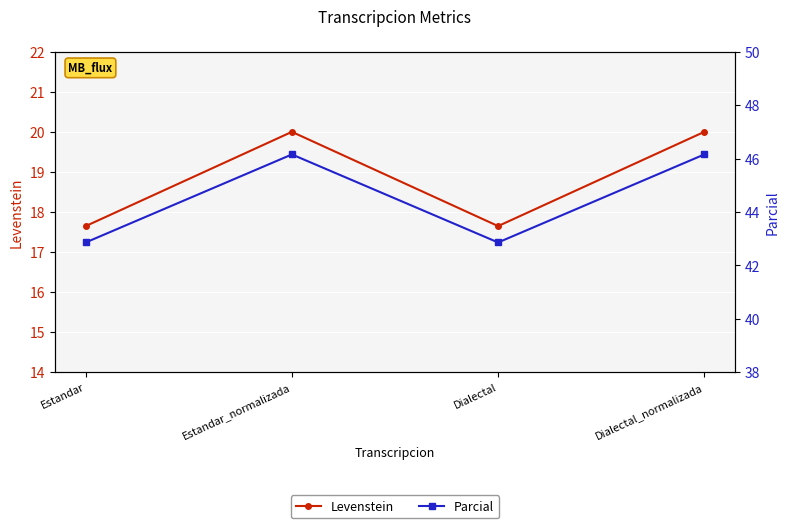

What are all the series names shown in the legend?

Levenstein, Parcial